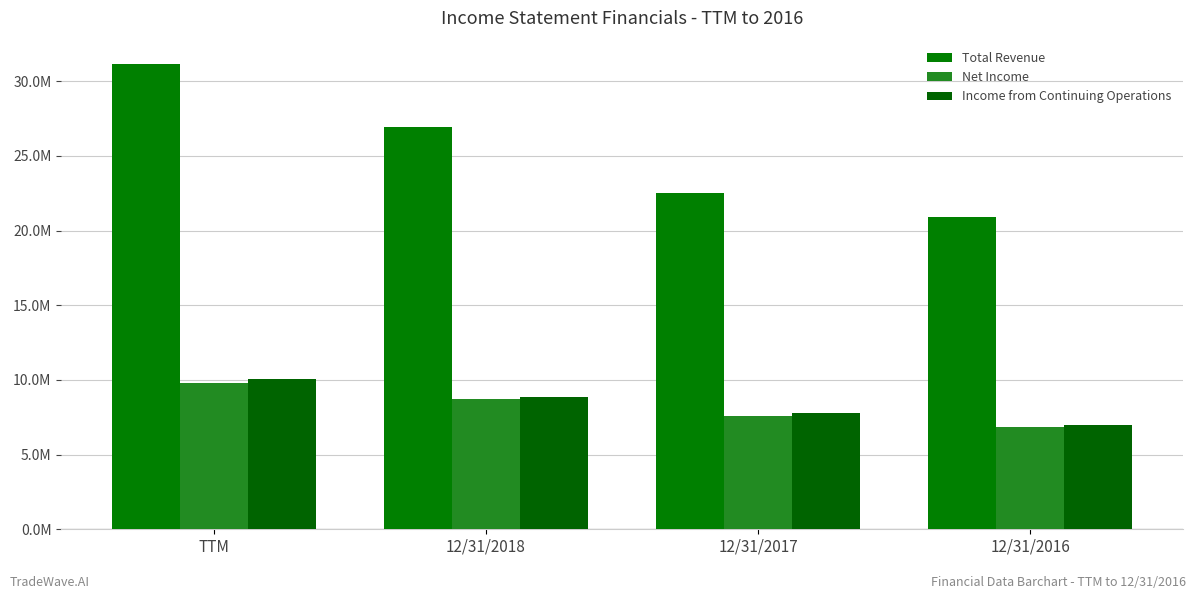

What is the difference between the Net Income values at TTM and 12/31/2016?

2948308